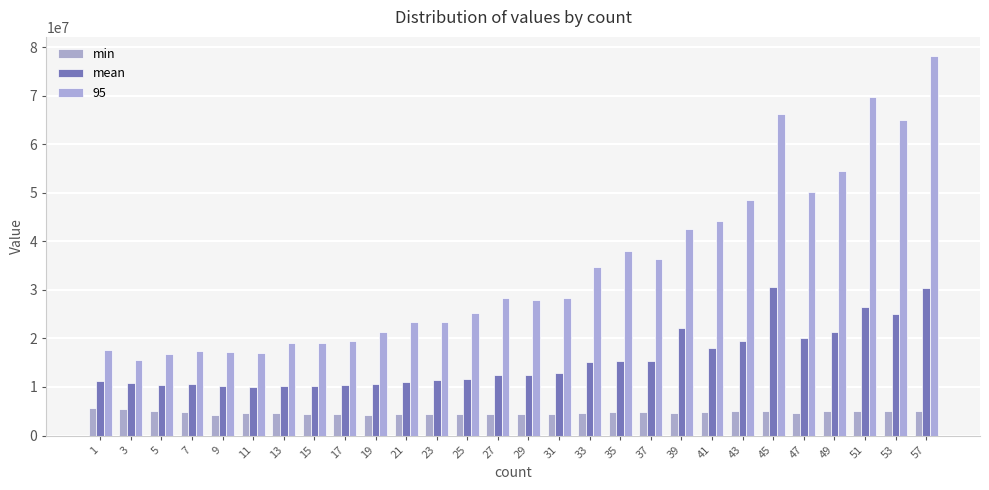

List the labels in order of mean value, largest first.

45, 57, 51, 53, 39, 49, 47, 43, 41, 35, 37, 33, 31, 29, 27, 25, 23, 1, 21, 3, 19, 7, 5, 17, 9, 13, 15, 11